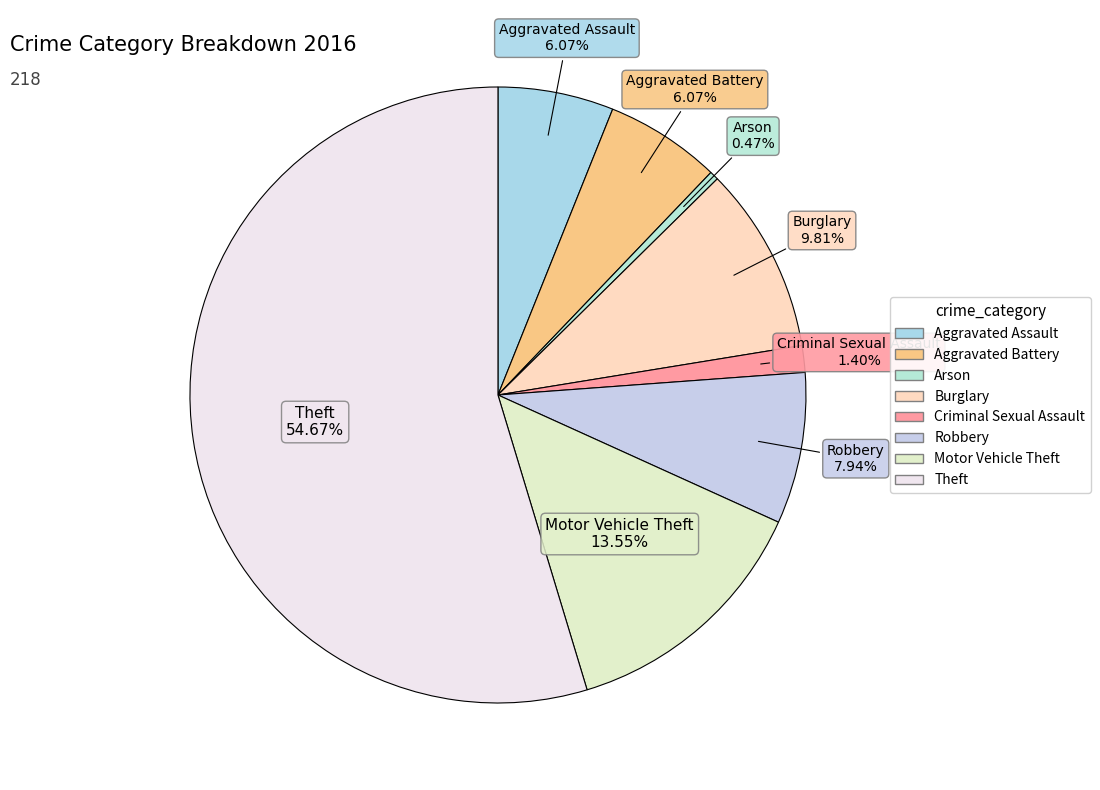

Is Theft the majority of the pie?

Yes